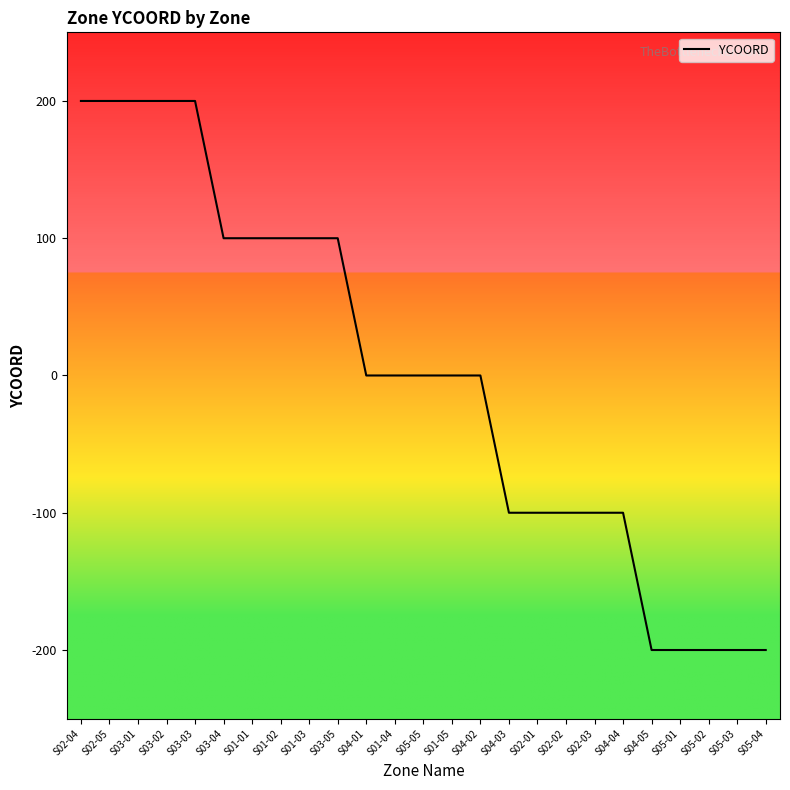

Reading right to left, list all the values displayed in this chart.

S05-04=-200	S05-03=-200	S05-02=-200	S05-01=-200	S04-05=-200	S04-04=-100	S02-03=-100	S02-02=-100	S02-01=-100	S04-03=-100	S04-02=0	S01-05=0	S05-05=0	S01-04=0	S04-01=0	S03-05=100	S01-03=100	S01-02=100	S01-01=100	S03-04=100	S03-03=200	S03-02=200	S03-01=200	S02-05=200	S02-04=200